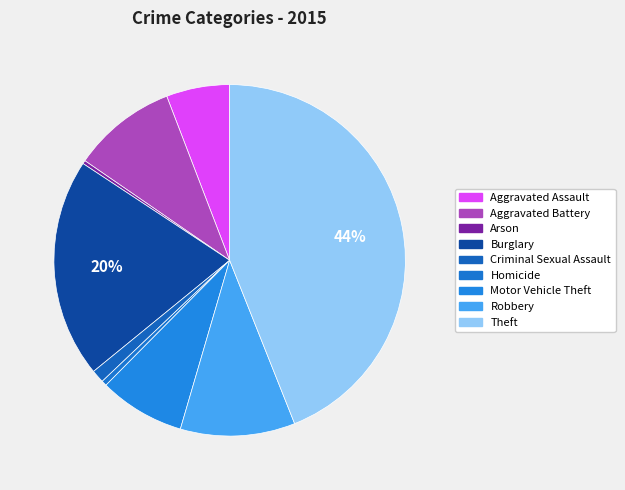

Does Criminal Sexual Assault represent more than half of the total?

No